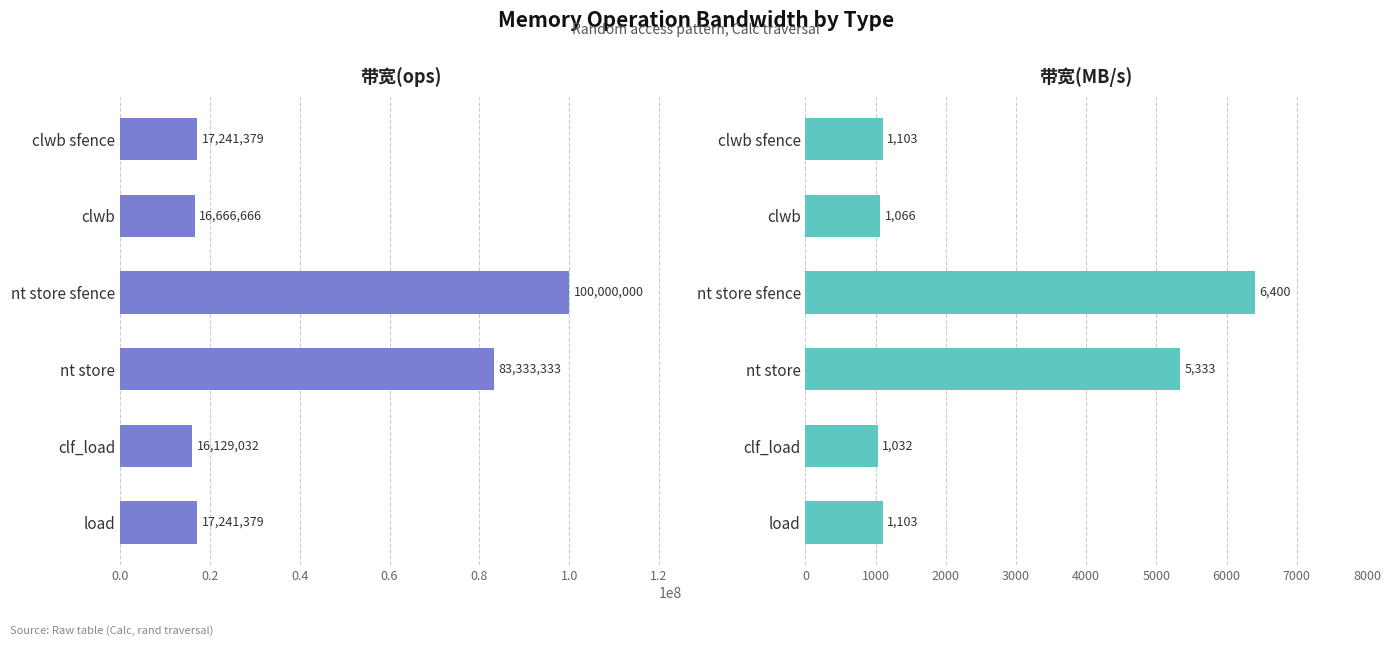

What is the maximum value shown in the chart?

100000000